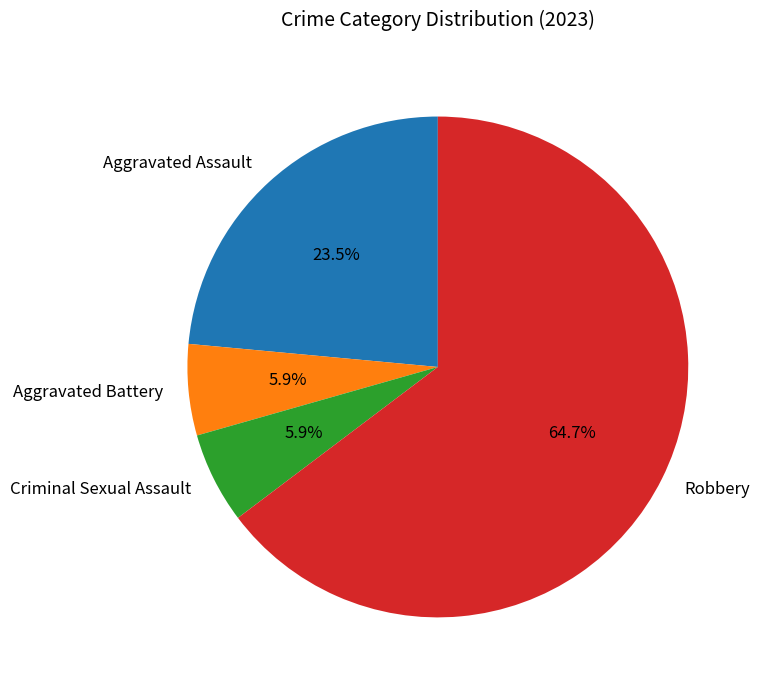

Between Aggravated Assault and Criminal Sexual Assault, which is larger?

Aggravated Assault